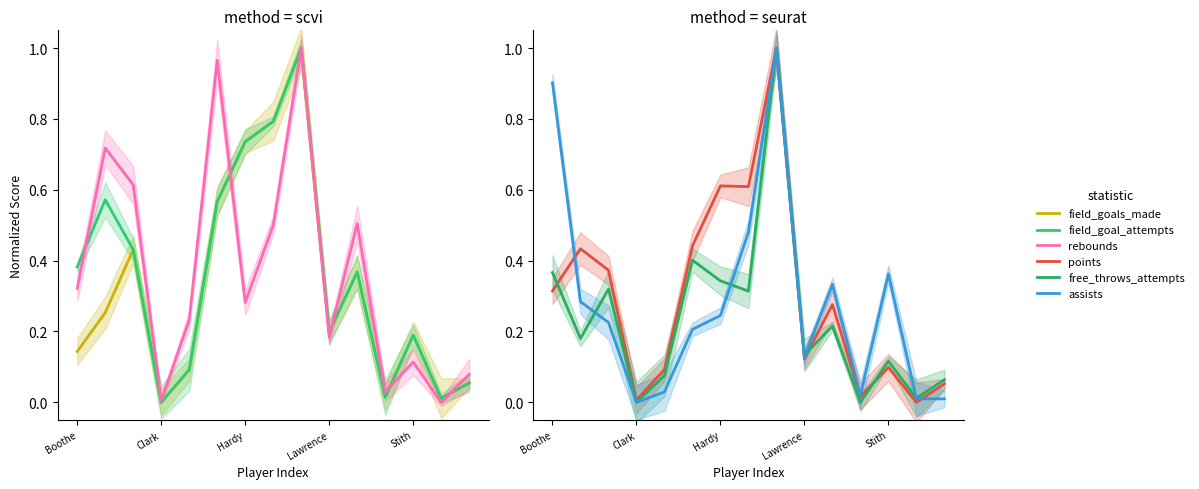

What is the sum of the field_goal_attempts values at 13 and 9?

0.2